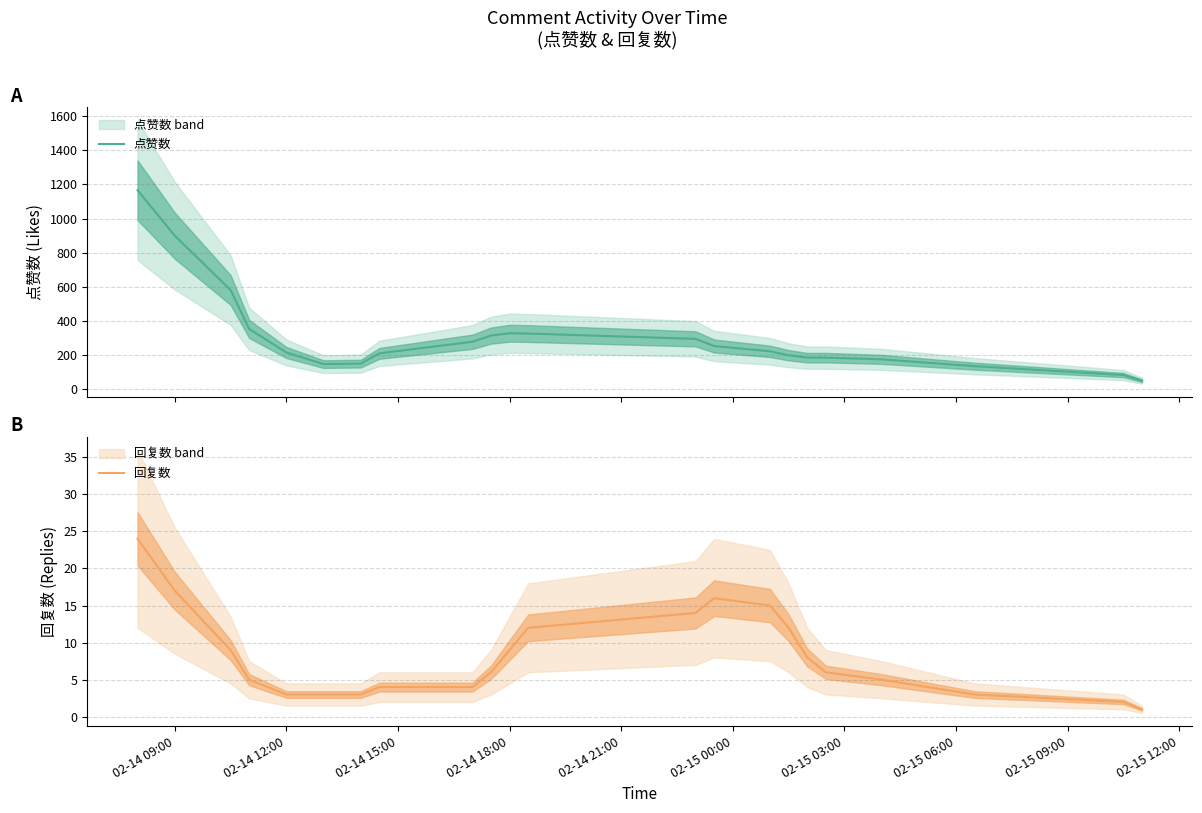

Which has a higher value, 15 or 13?

13